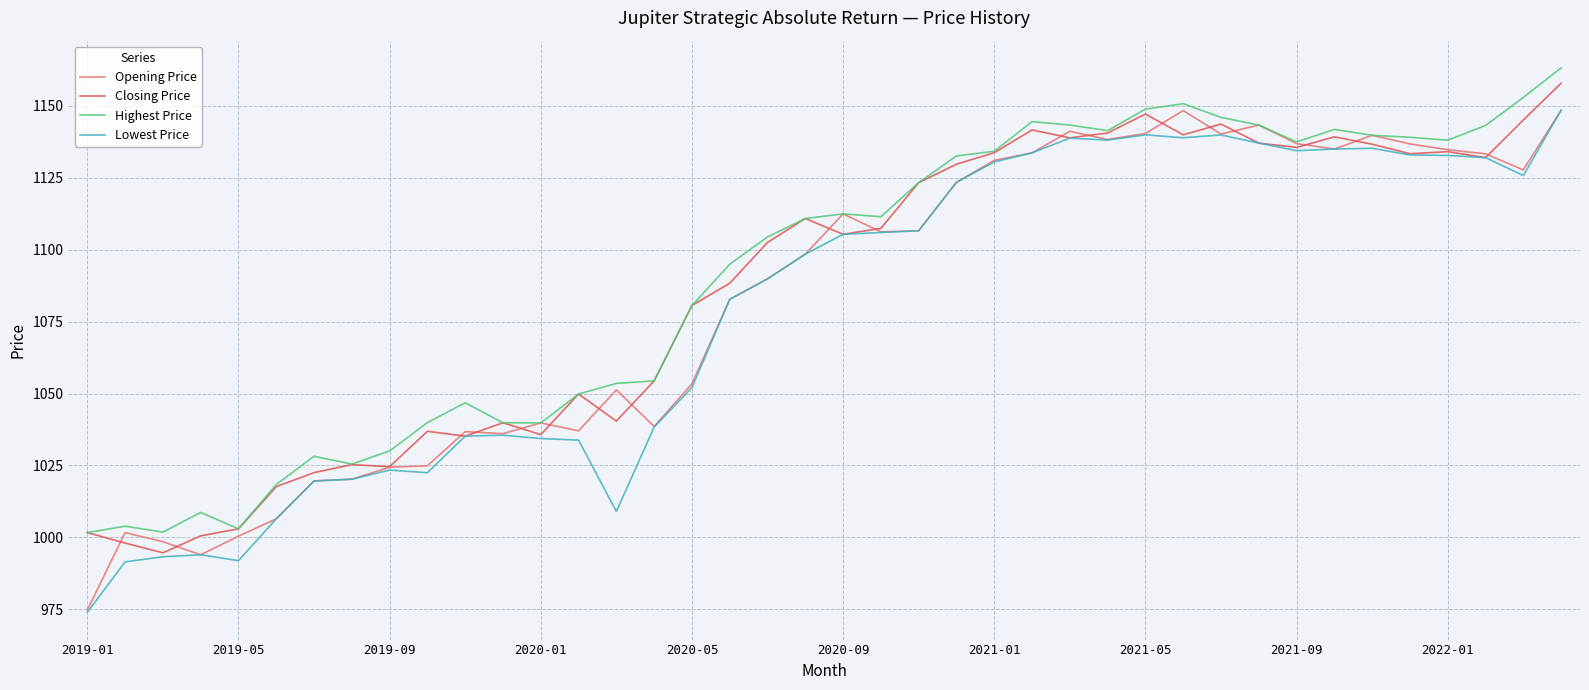

What is the greatest value displayed?

1163.2